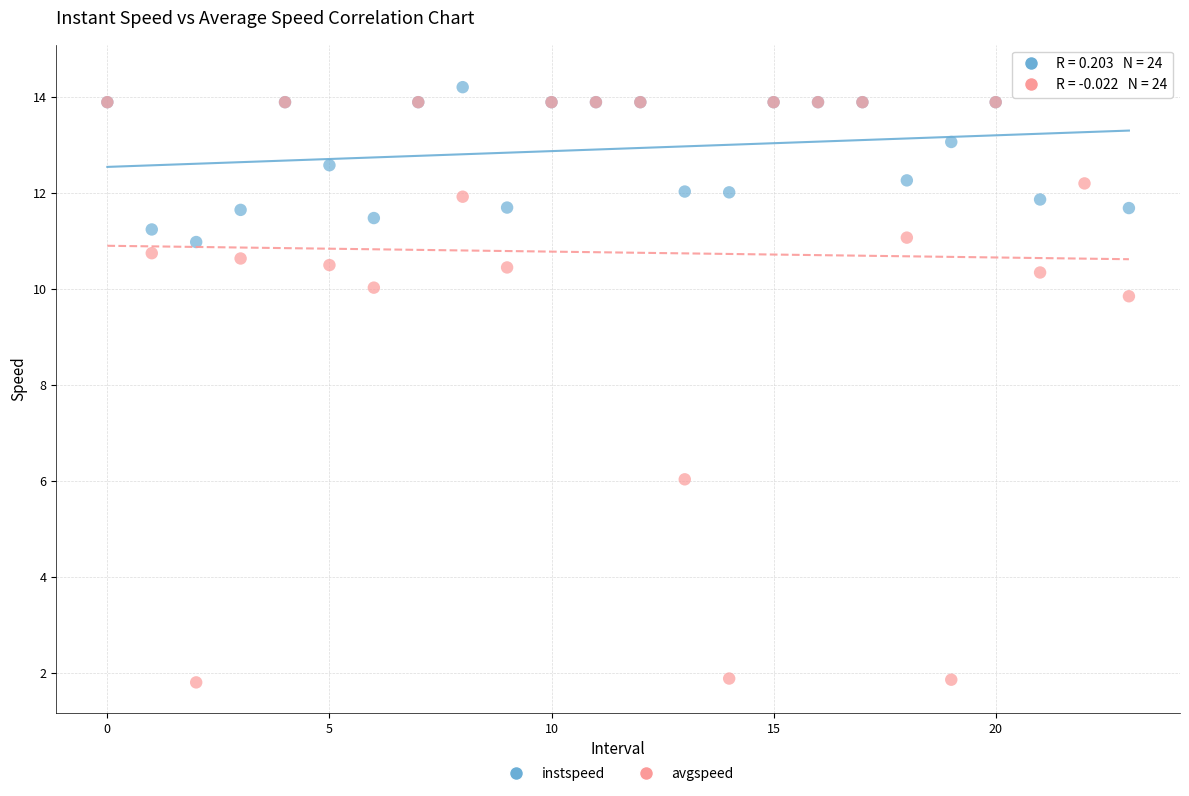

In the avgspeed series, what Y value is closest to 7?

6.0